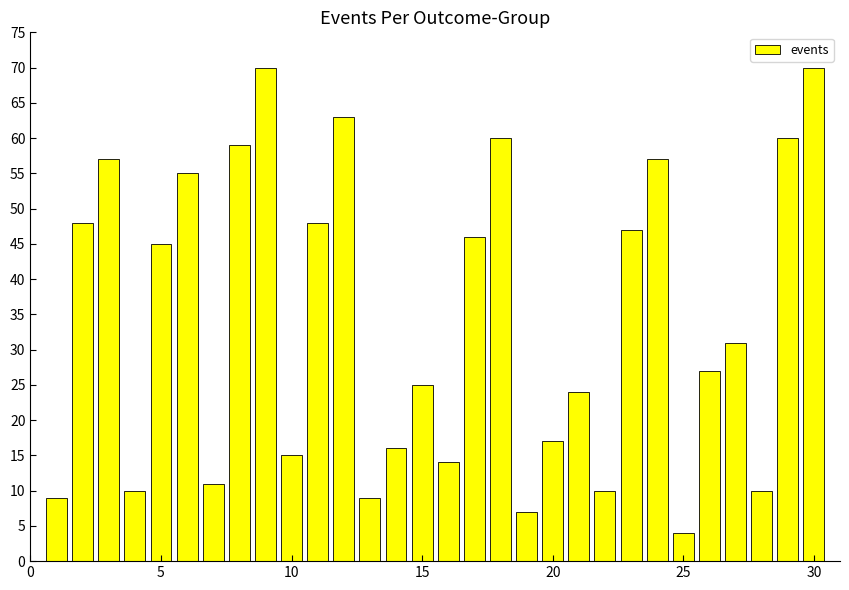

Are the bars horizontal?

No